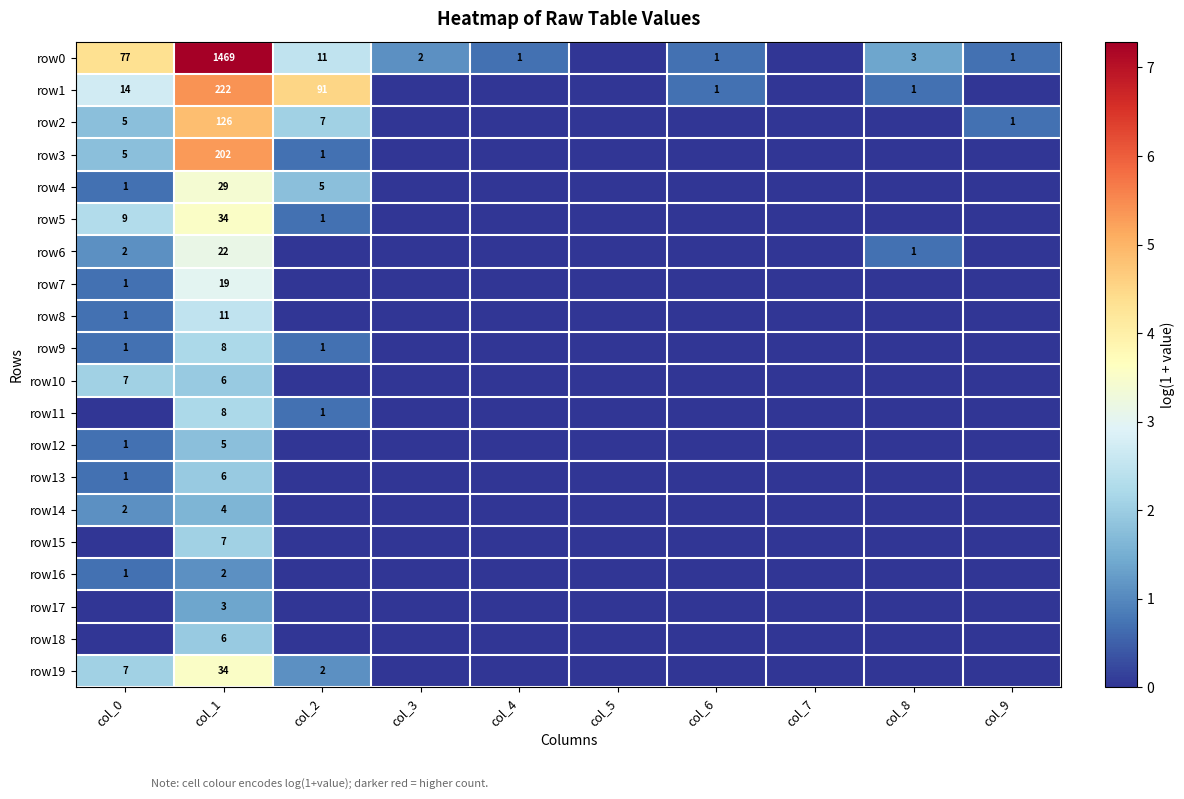

The row5 series shows 1 at col_2. True or false?

True